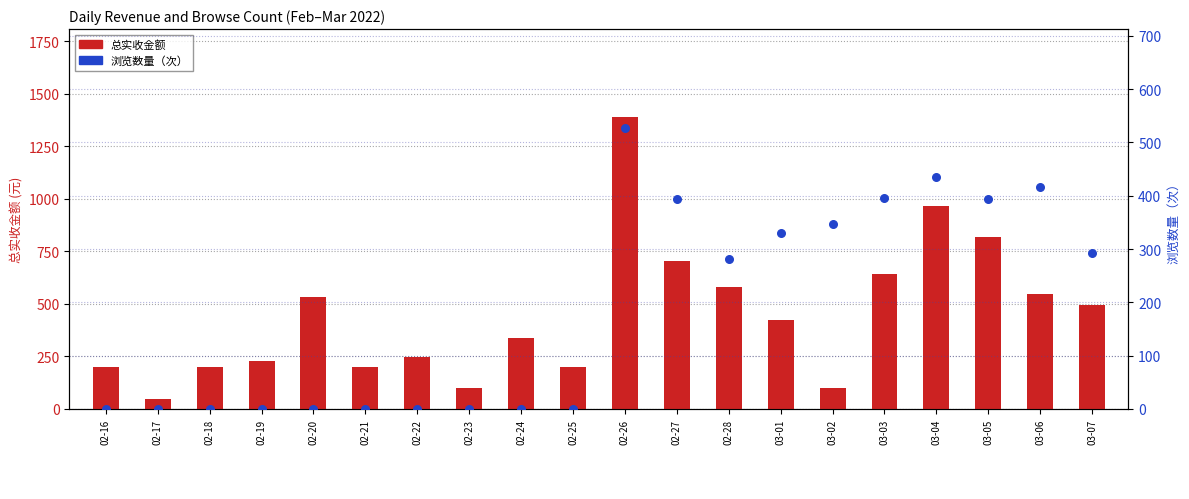

What are all the series names shown in the legend?

总实收金额, 浏览数量（次）